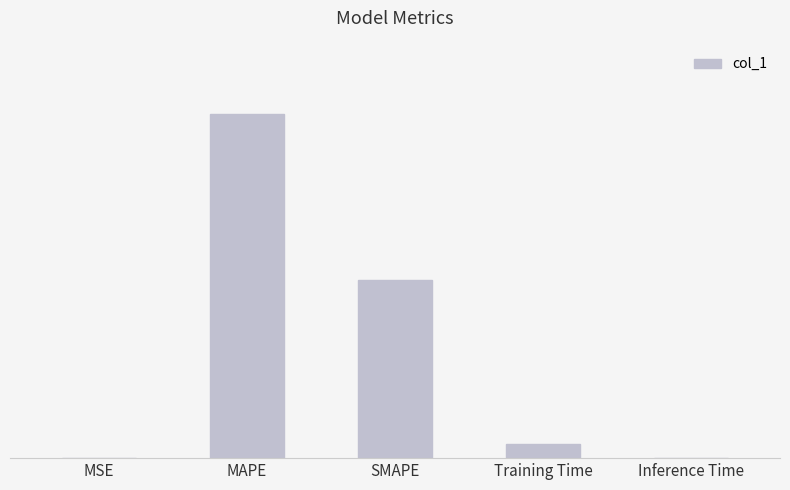

What position from the left is SMAPE?

3